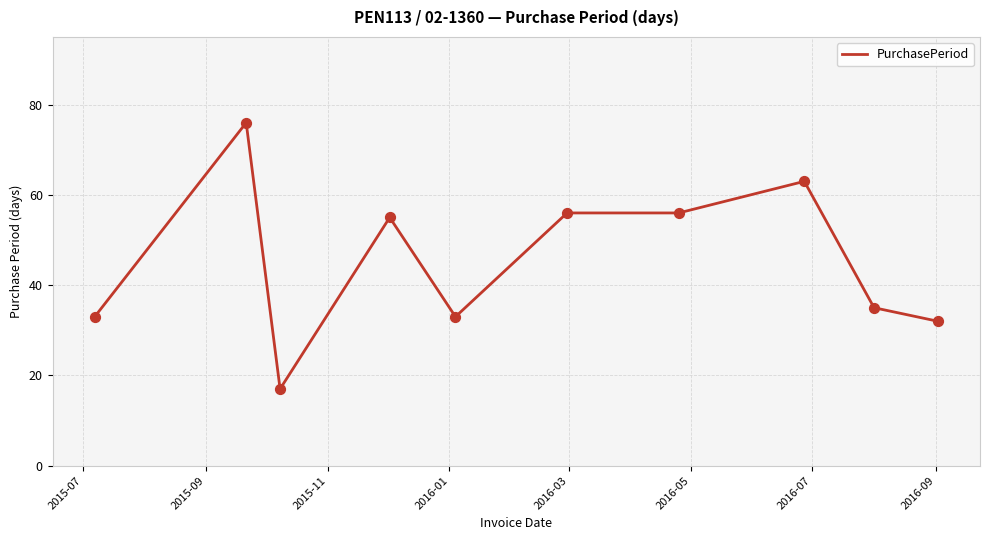

What is the maximum value shown in the chart?

76